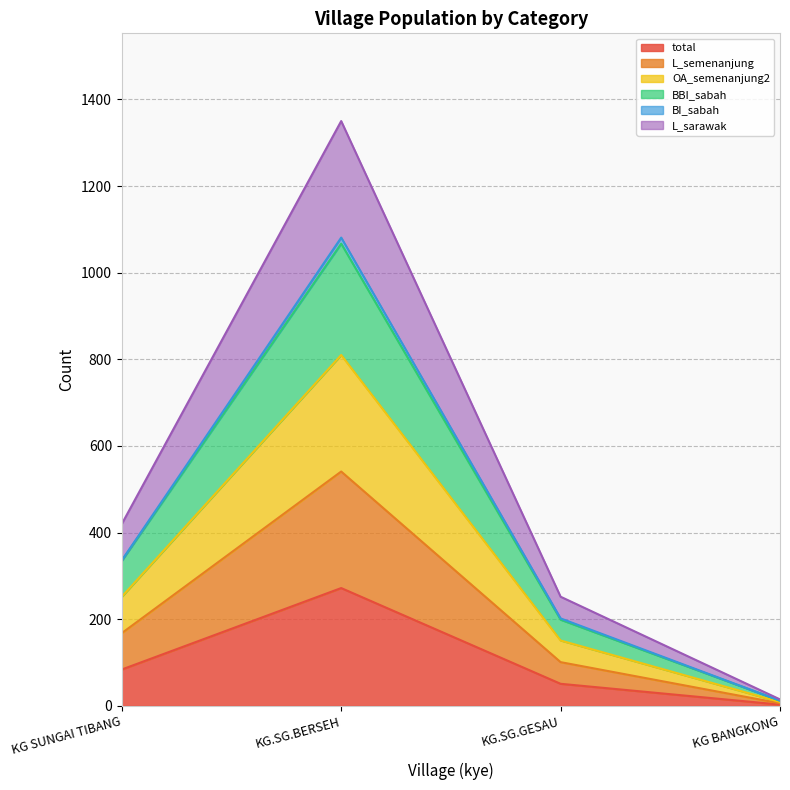

Is the value of OA_semenanjung2 at KG.SG.GESAU greater than the value of L_semenanjung at KG.SG.GESAU?

Yes